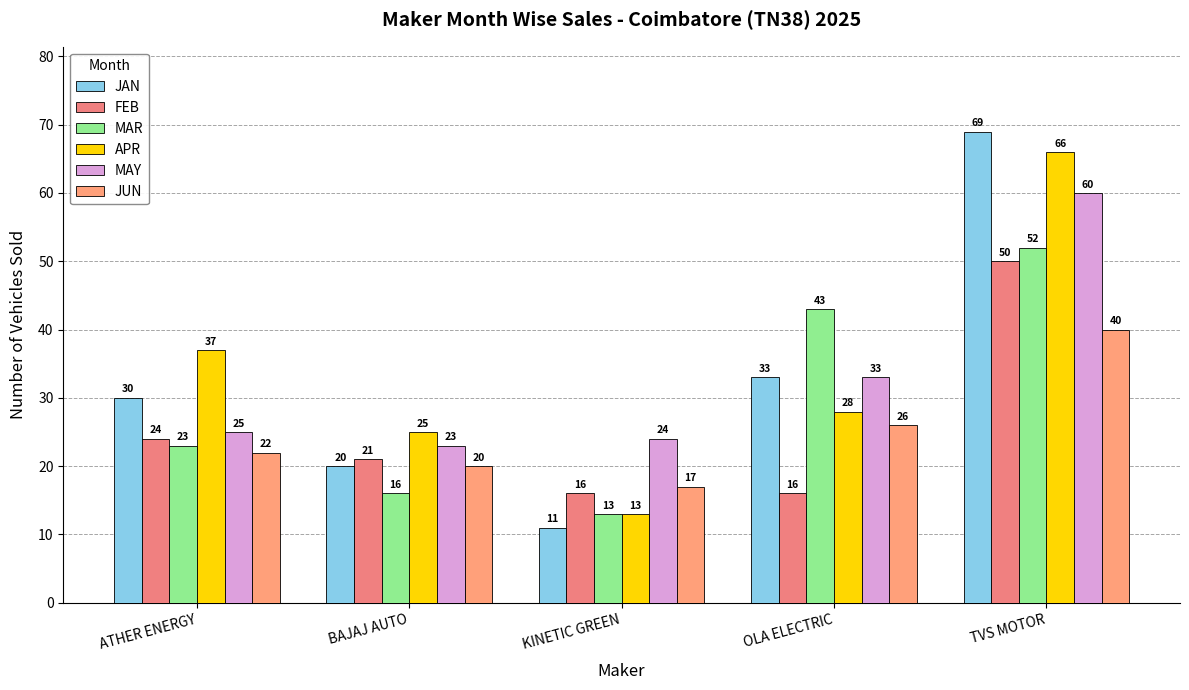

What is the sum of all JUN values?

125